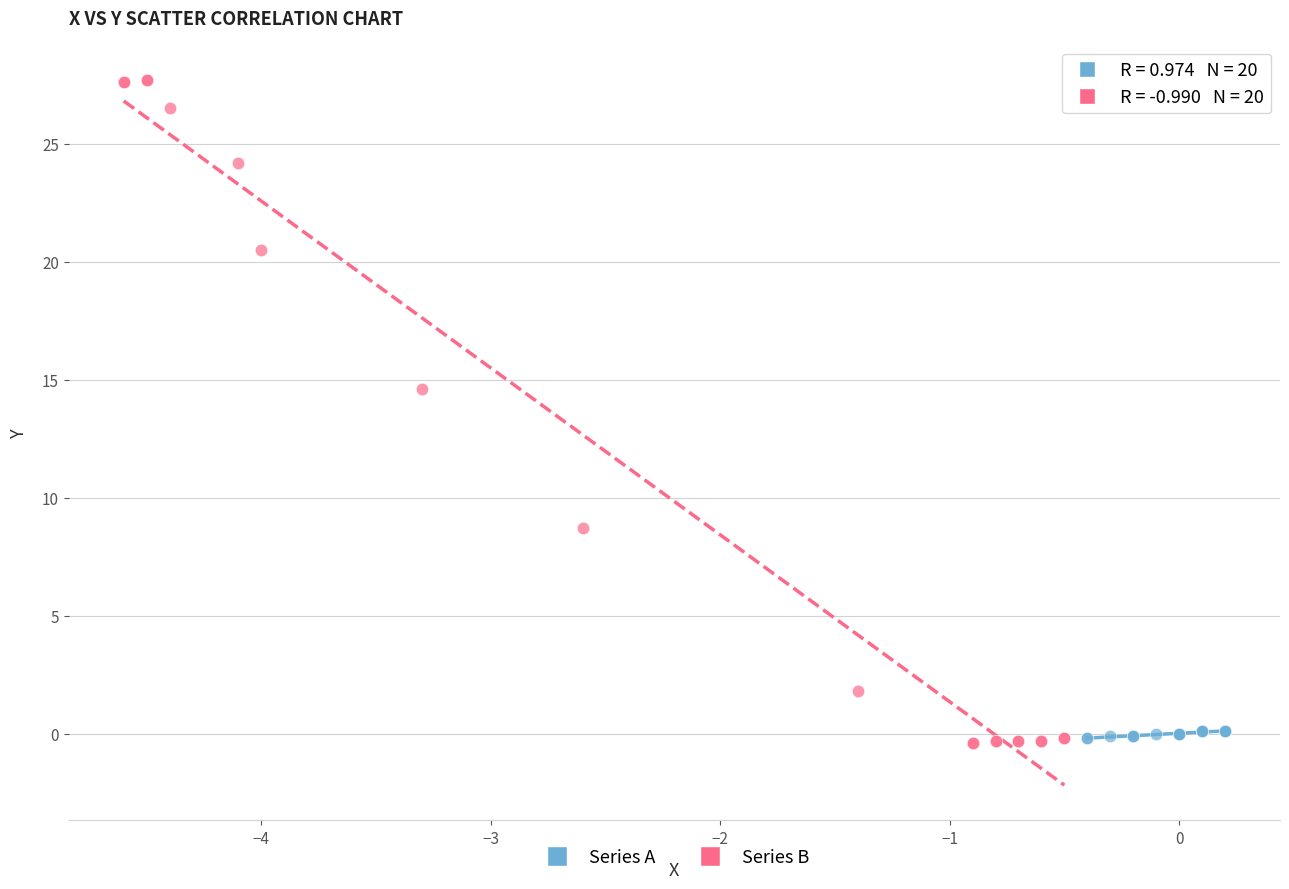

What are all the series names shown in the legend?

Series A, Series B